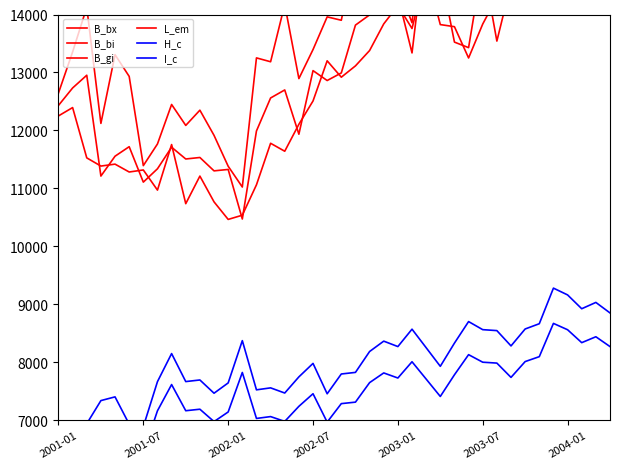

Count the number of categories in the chart.

40